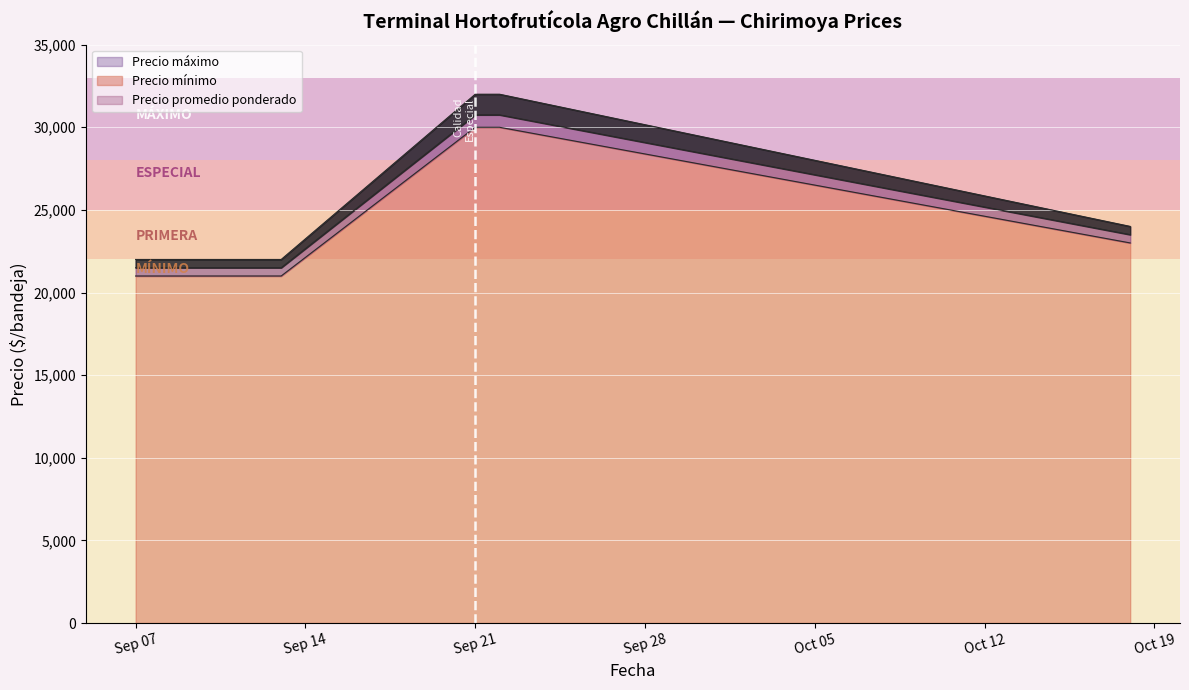

The Precio promedio ponderado series shows 21500 at 2021-09-08. True or false?

True